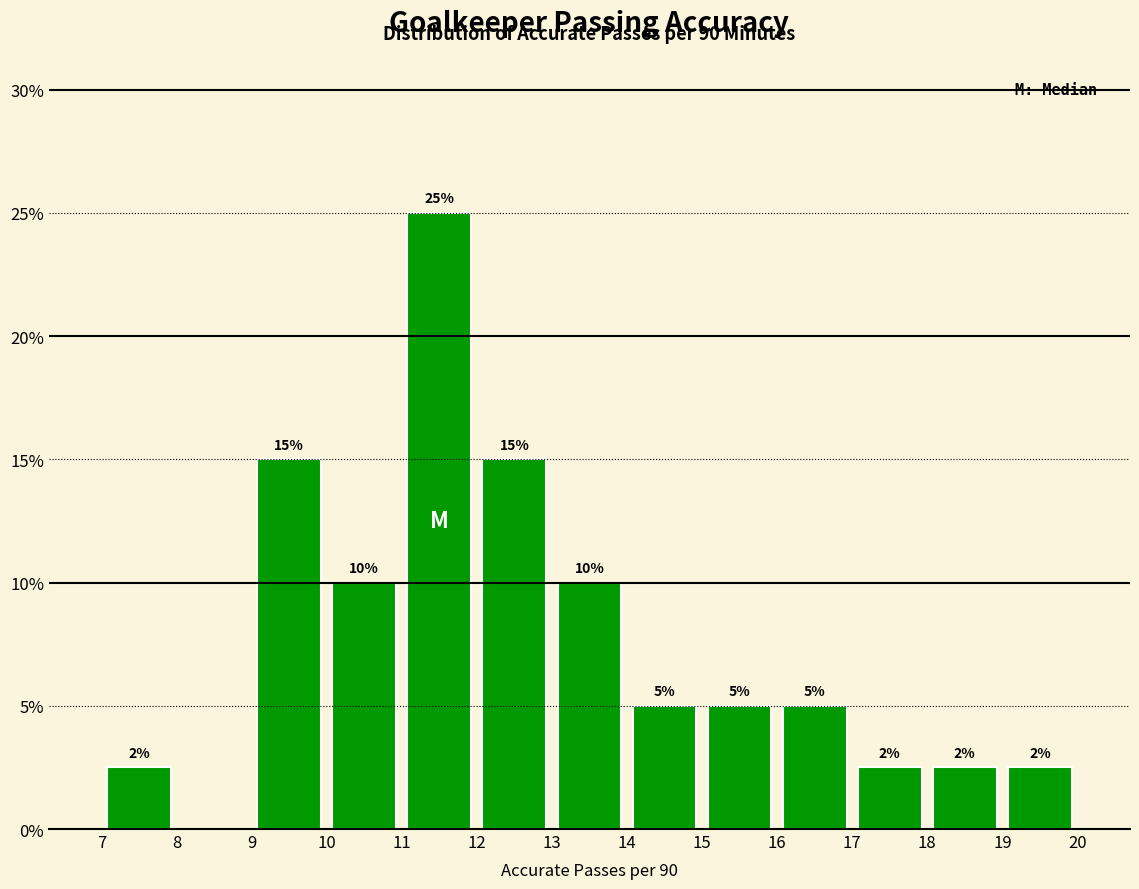

Over which range of the x-axis is the bar tallest?

11 to 12